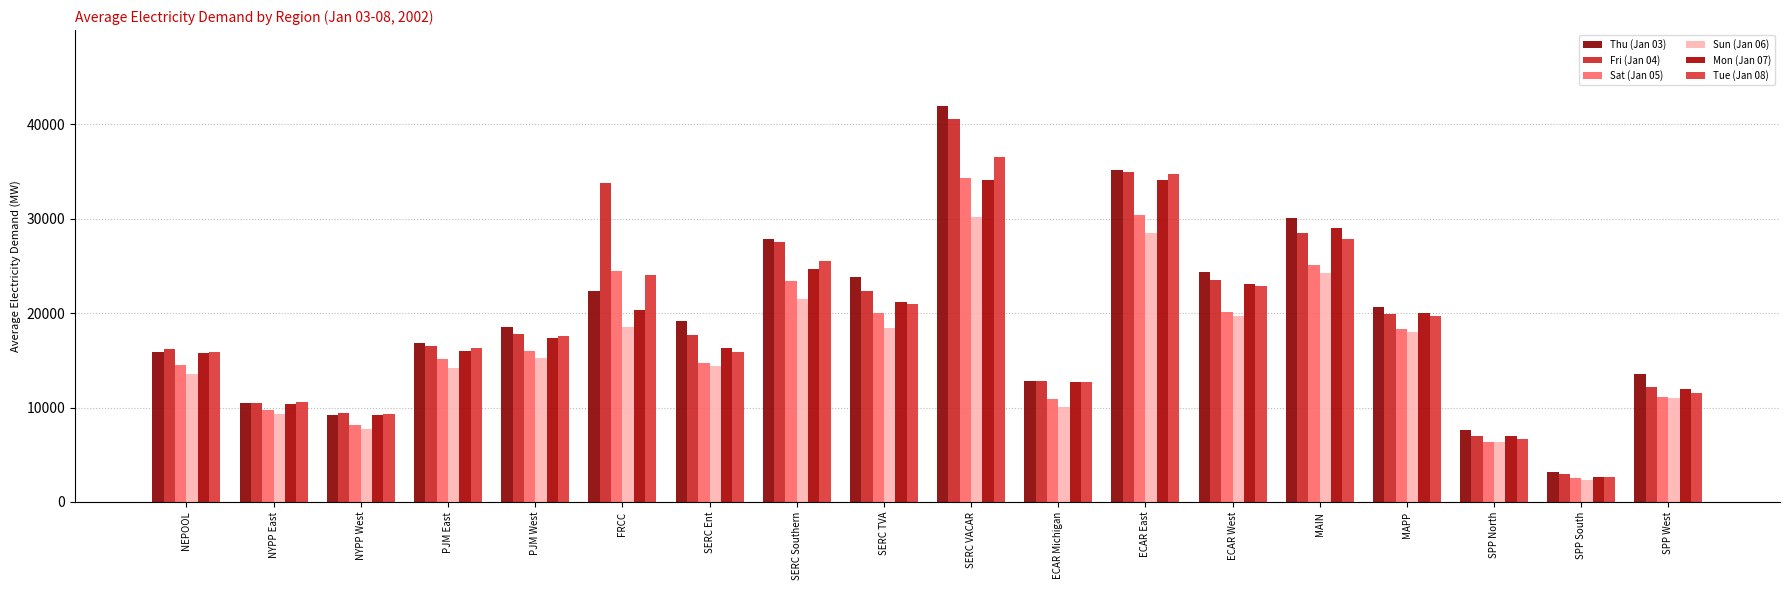

How many bars are there in each group?

6